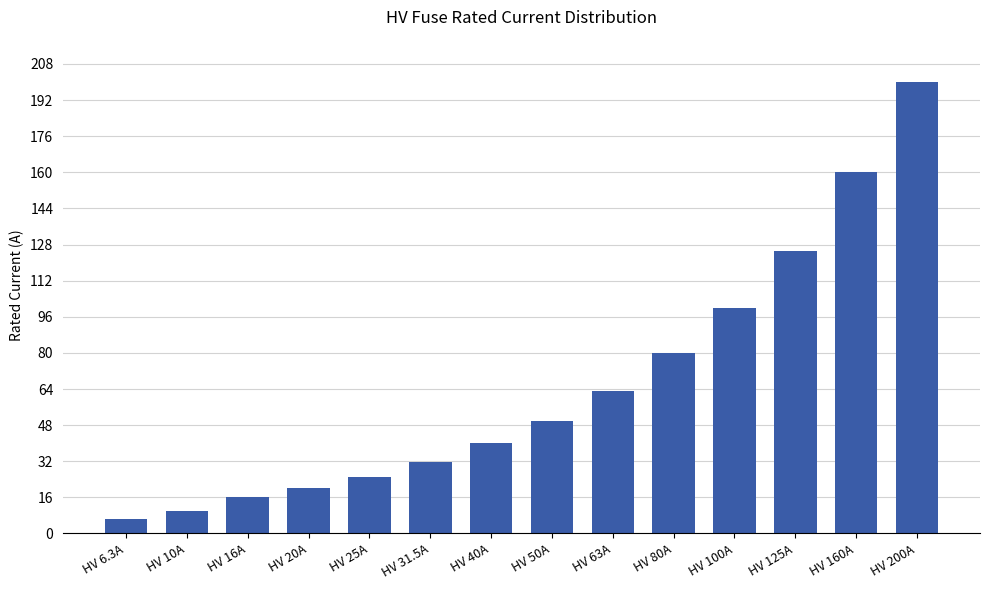

Reading right to left, transcribe all the data shown in this chart.

HV 200A=200.0	HV 160A=160.0	HV 125A=125.0	HV 100A=100.0	HV 80A=80.0	HV 63A=63.0	HV 50A=50.0	HV 40A=40.0	HV 31.5A=31.5	HV 25A=25.0	HV 20A=20.0	HV 16A=16.0	HV 10A=10.0	HV 6.3A=6.3